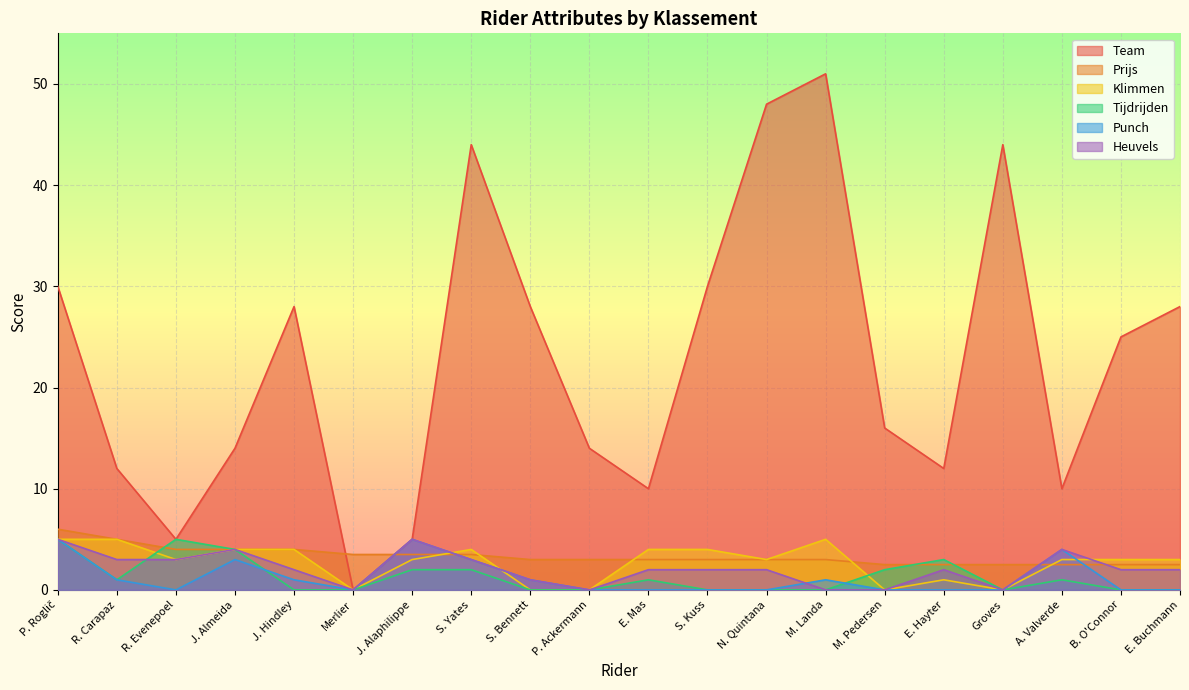

Count the Prijs values in the range 2 to 4.

18